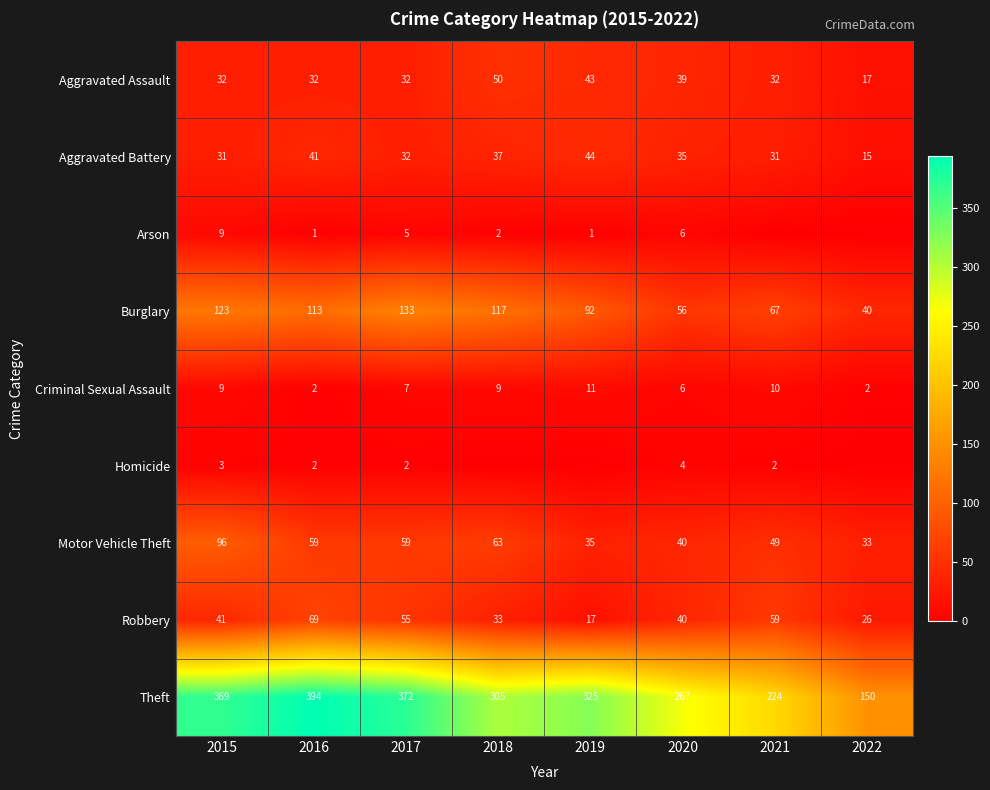

What is the minimum value for Motor Vehicle Theft?

33